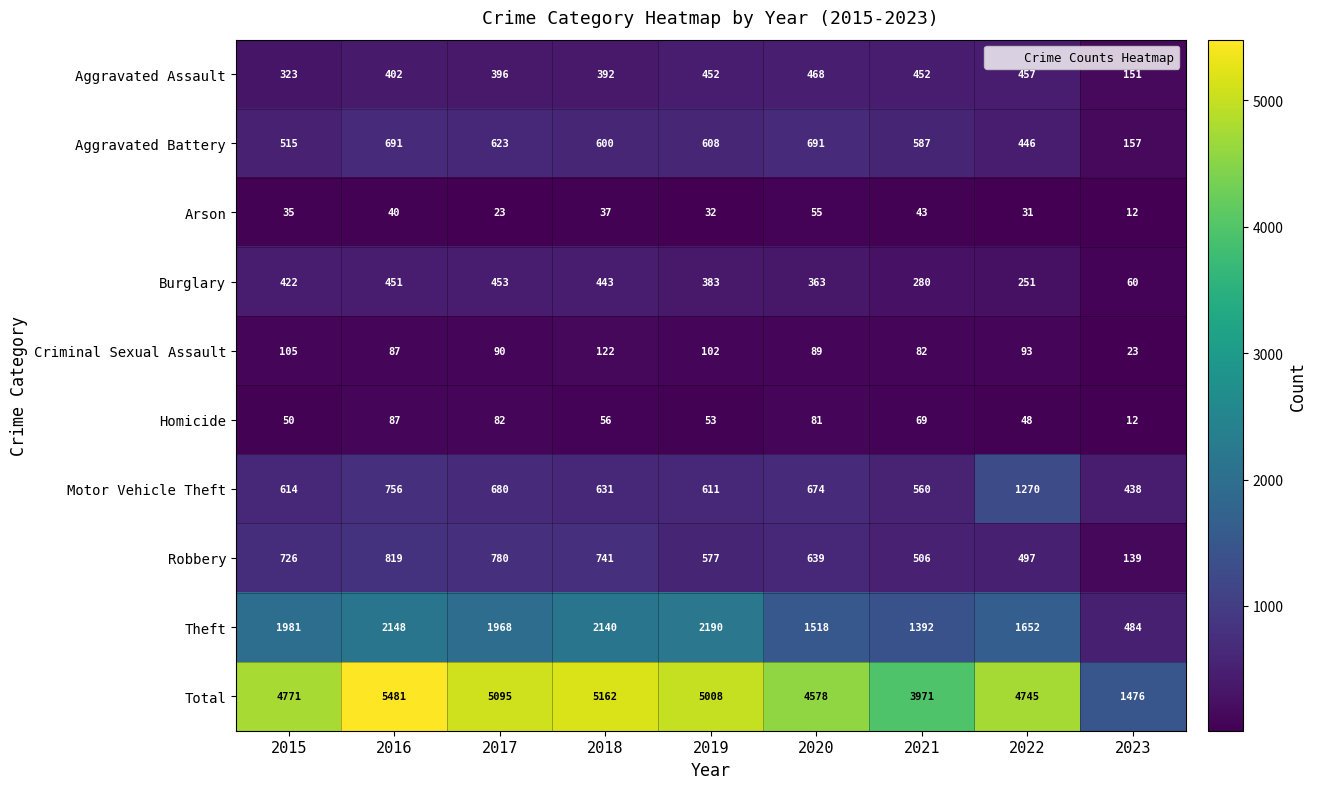

Which series has the largest range (max minus min)?

Total